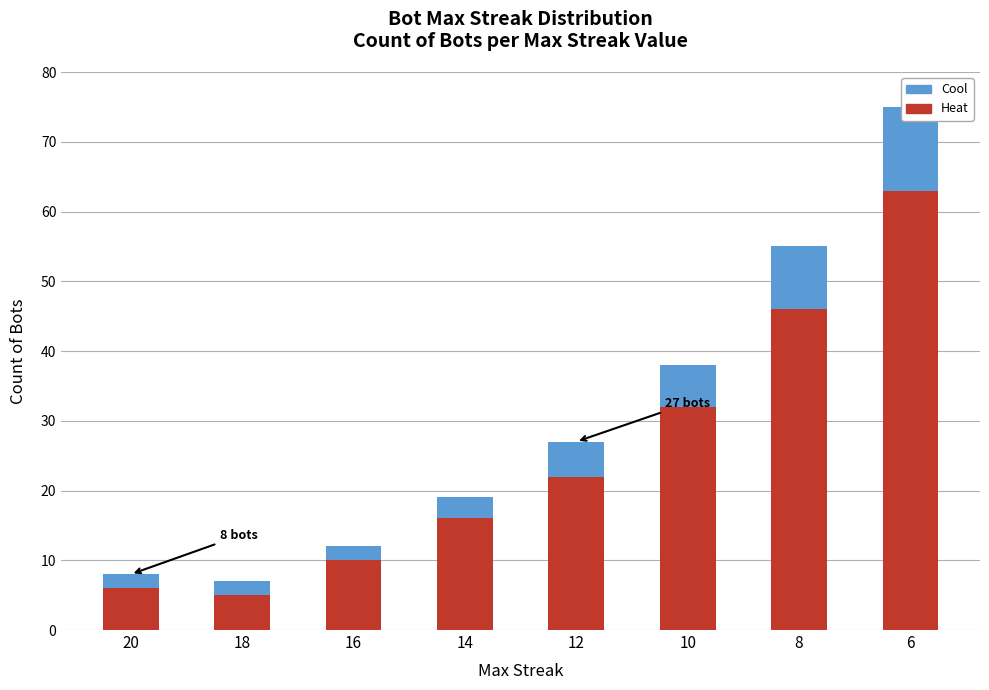

How many bars are there in total?

16